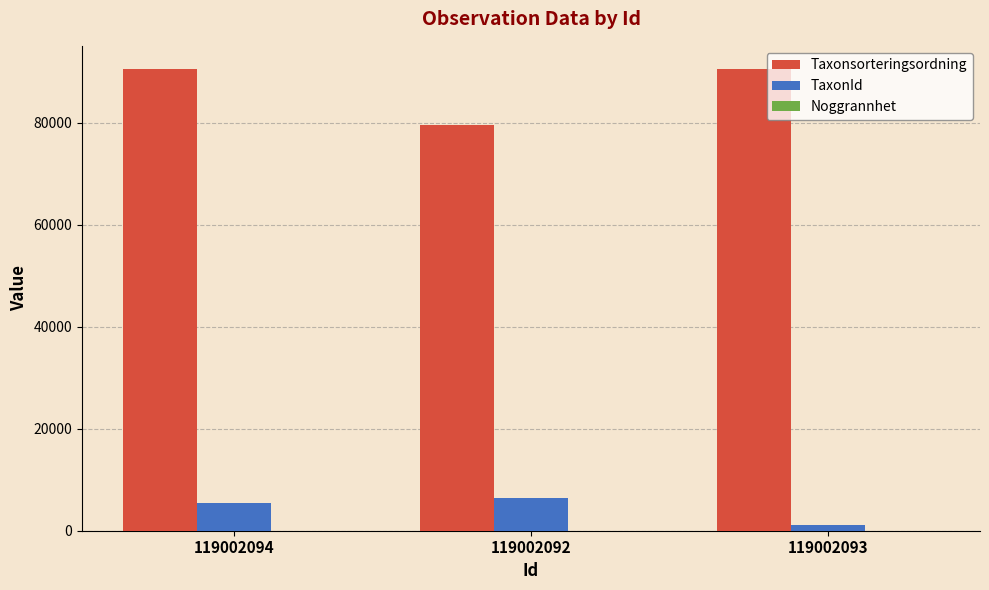

How many data points does each series have?

3